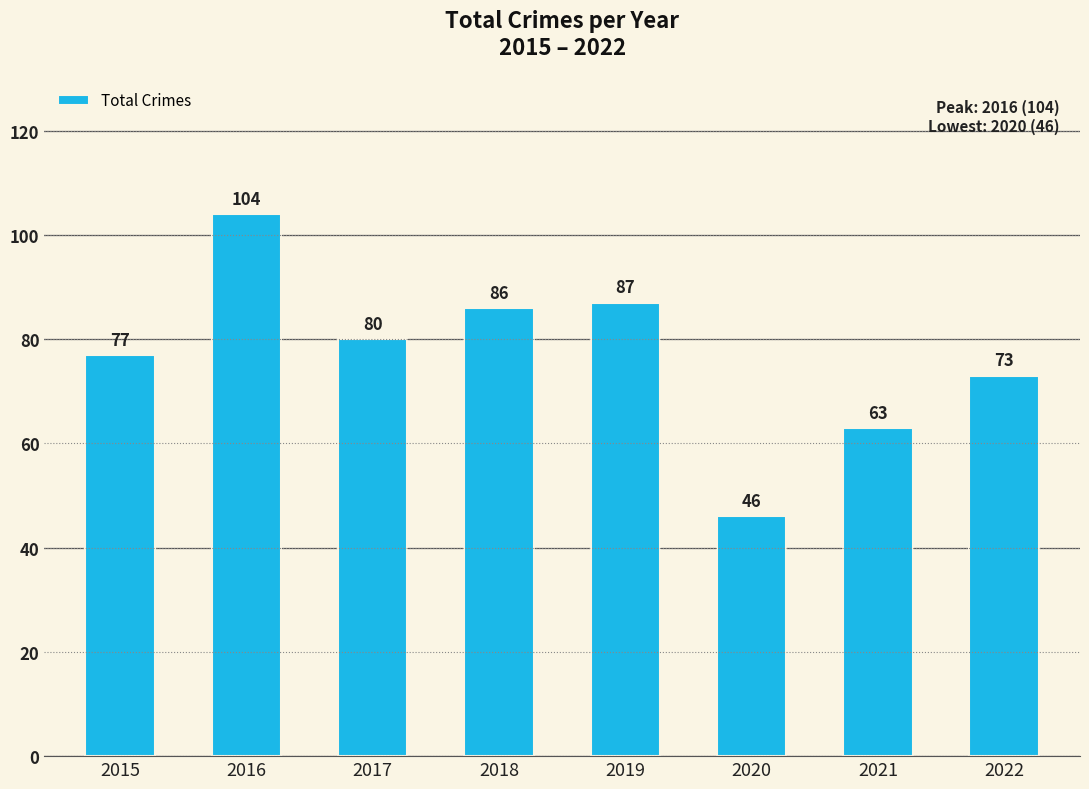

Reading left to right, transcribe all the data shown in this chart.

77	104	80	86	87	46	63	73